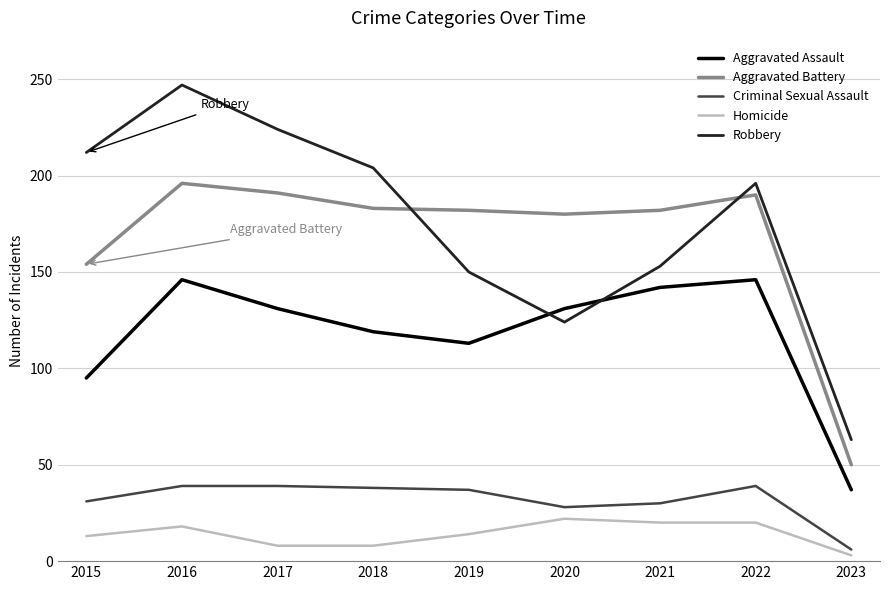

What is the spread (max minus min) of values at 2017?

216